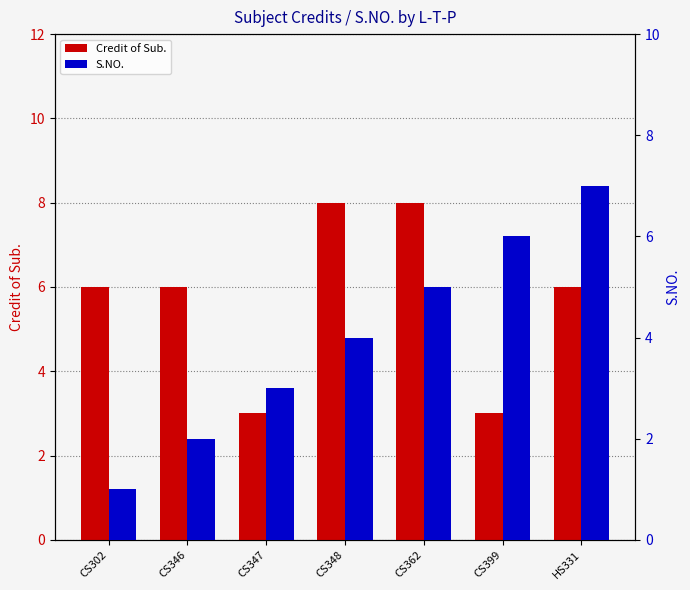

What is the difference between the Credit of Sub. values at CS346 and CS399?

3